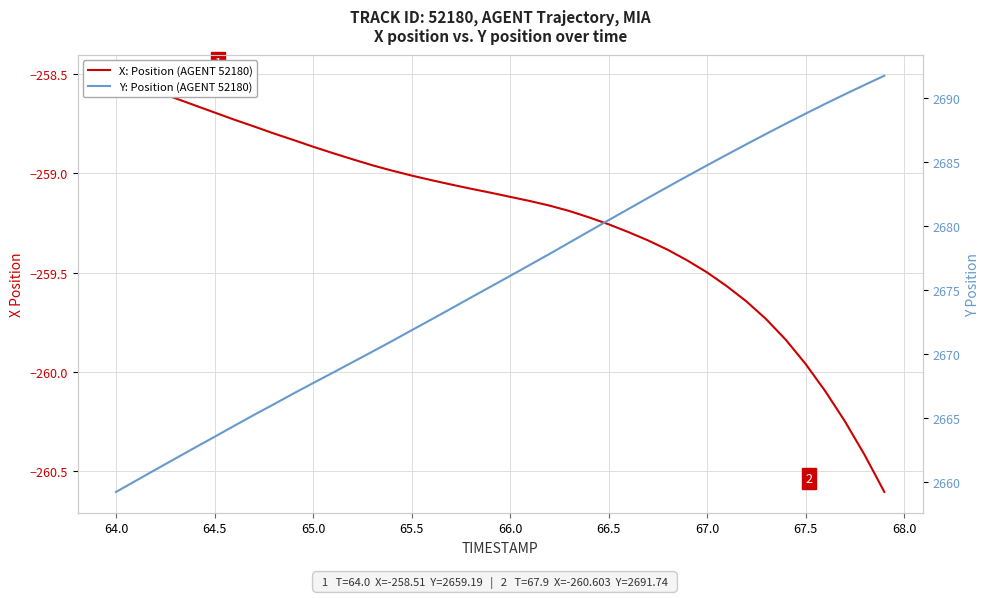

Rank the series by their average value, from lowest to highest.

X: Position (AGENT 52180), Y: Position (AGENT 52180)